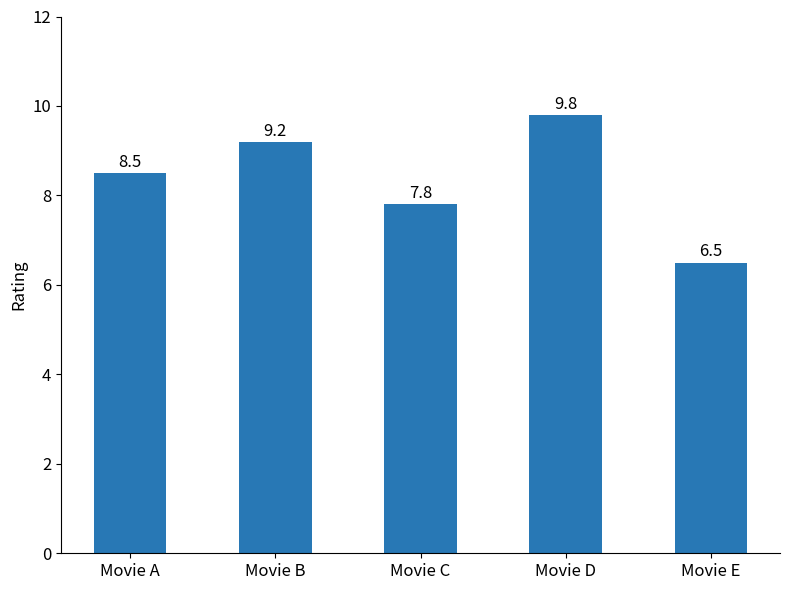

What is the ratio of the value at Movie E to the value at Movie A?

0.8